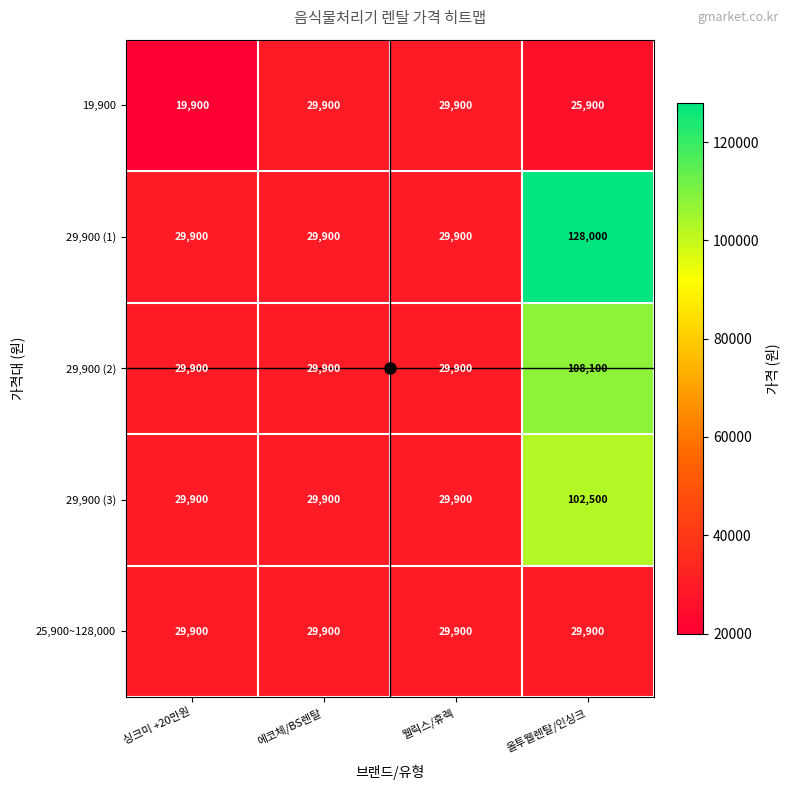

What is the difference between the maximum and minimum values in the 19,900 series?

10000